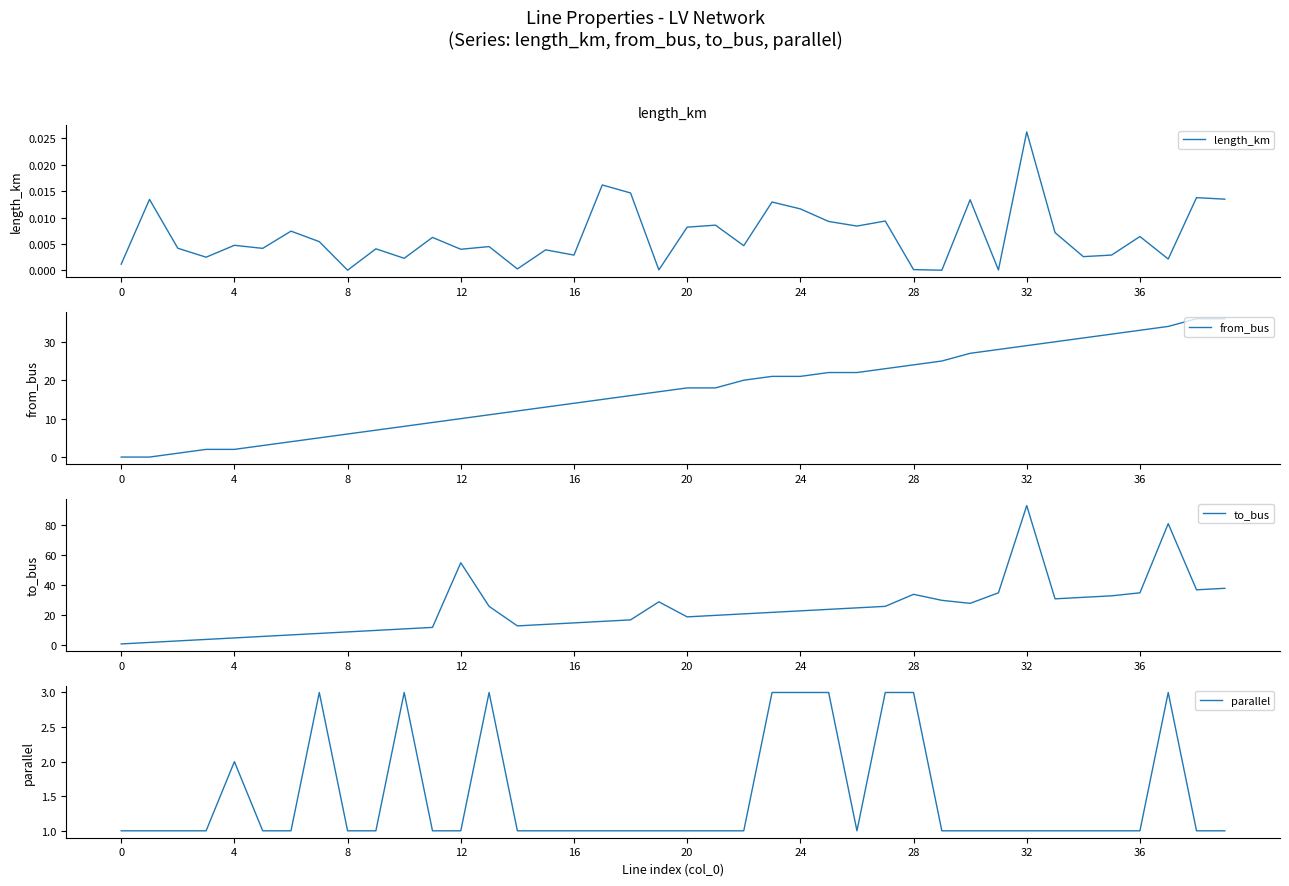

Is this an area chart (filled region under the line)?

No